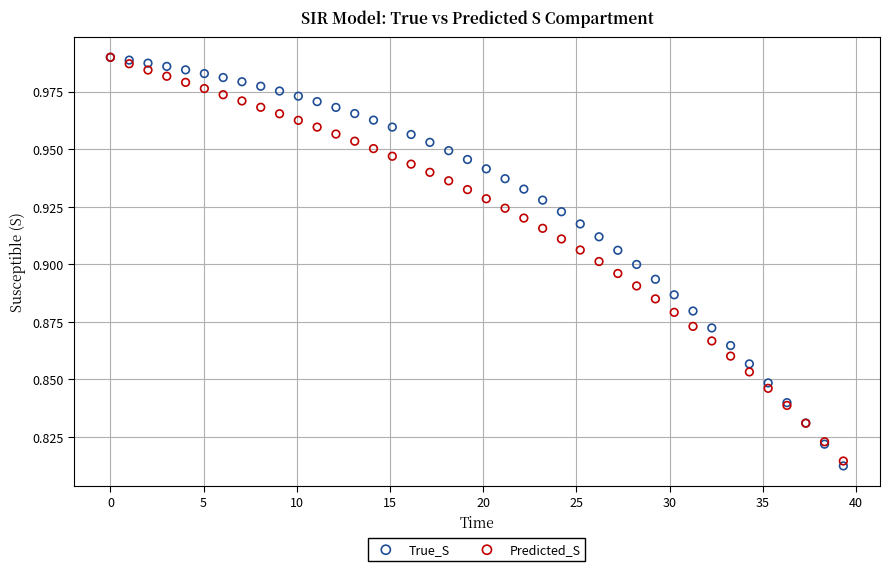

What are all the series names shown in the legend?

True_S, Predicted_S